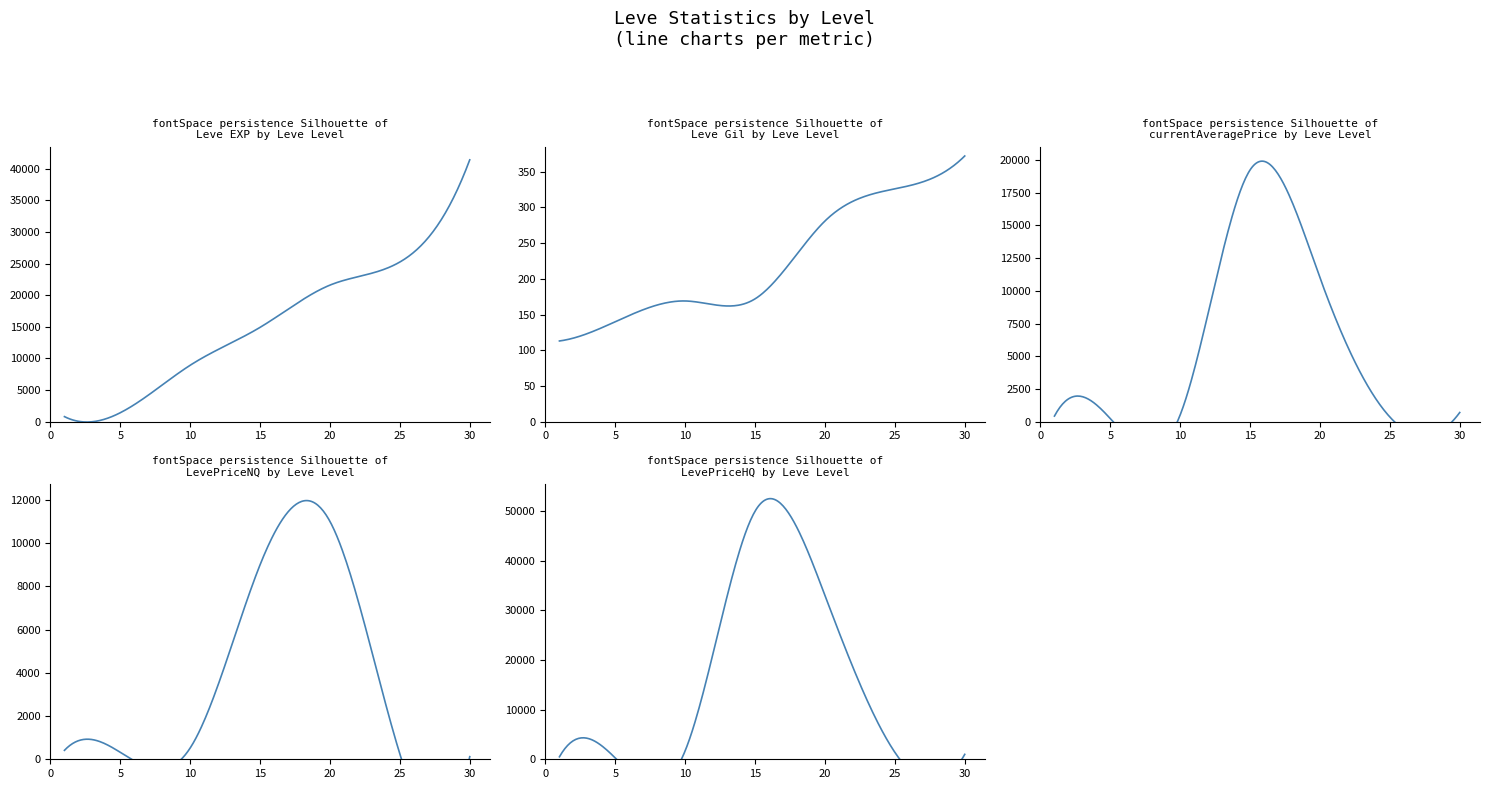

How many lines are shown in the chart?

5